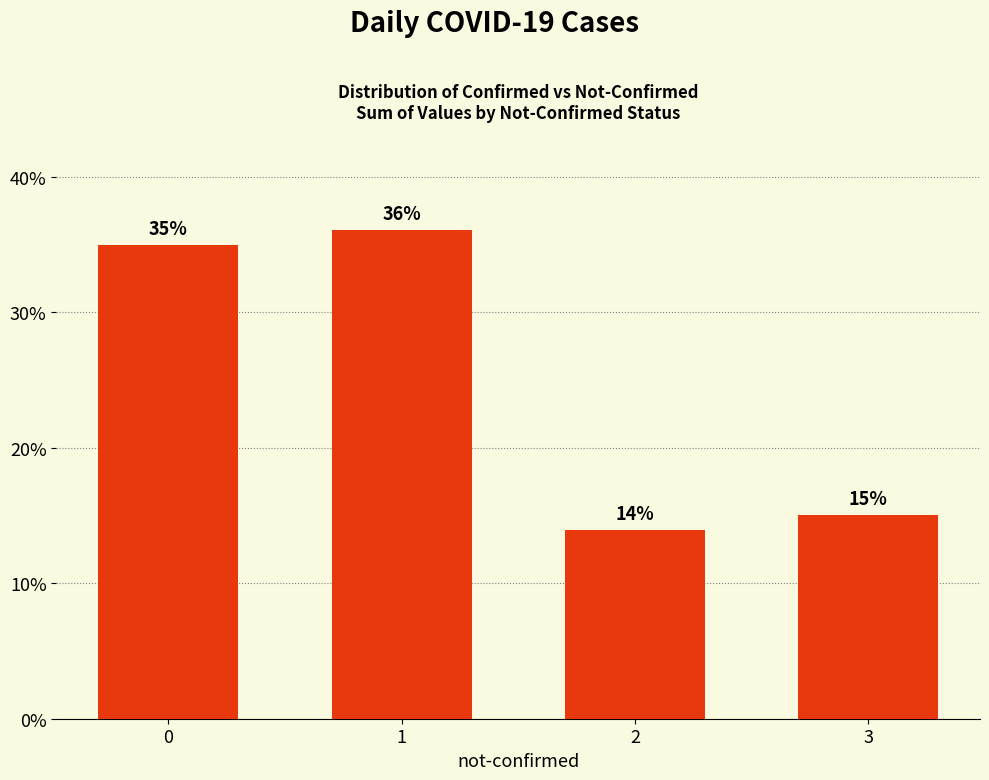

What is the sum of all values?

100.0